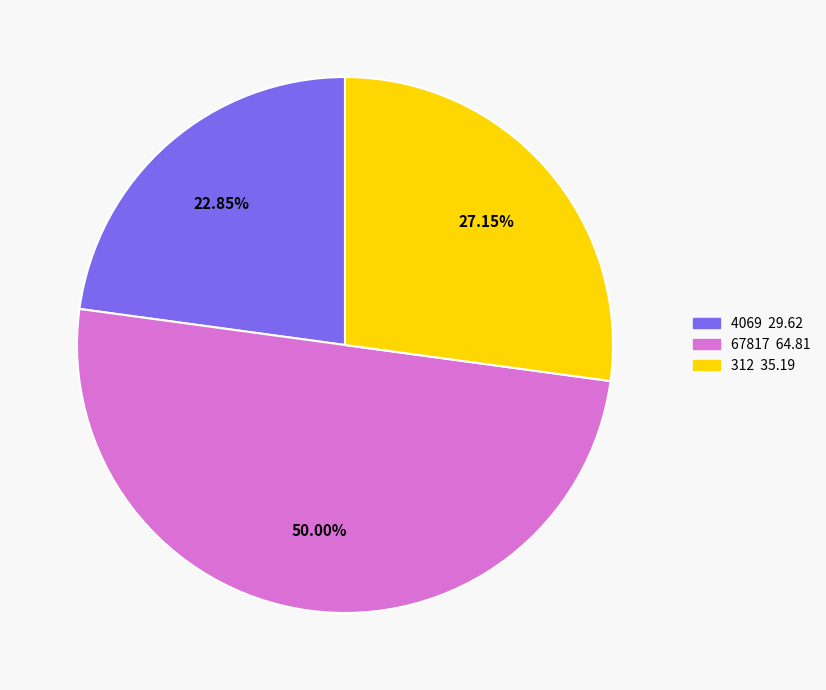

Approximately how many times larger is the value at 67817 compared to 4069?

2.2